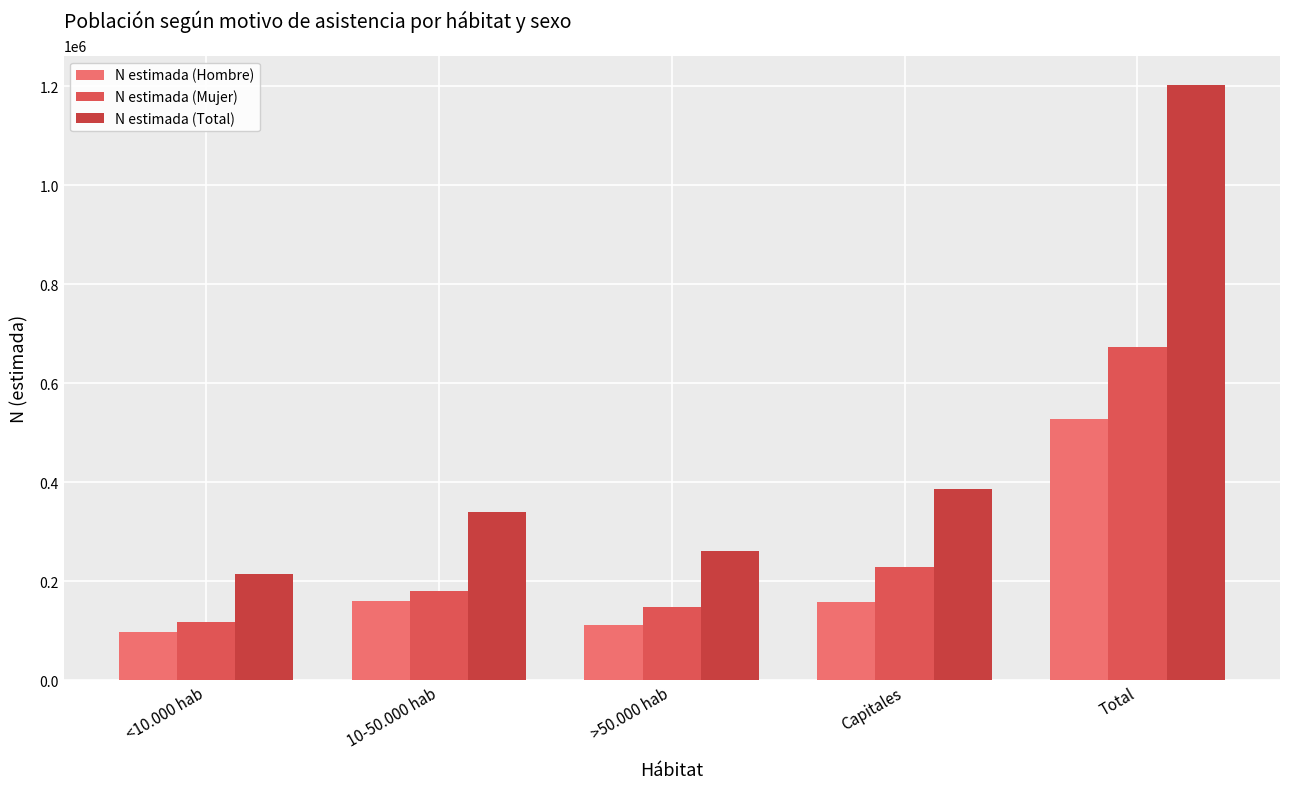

What is the minimum value for N estimada (Total)?

214680